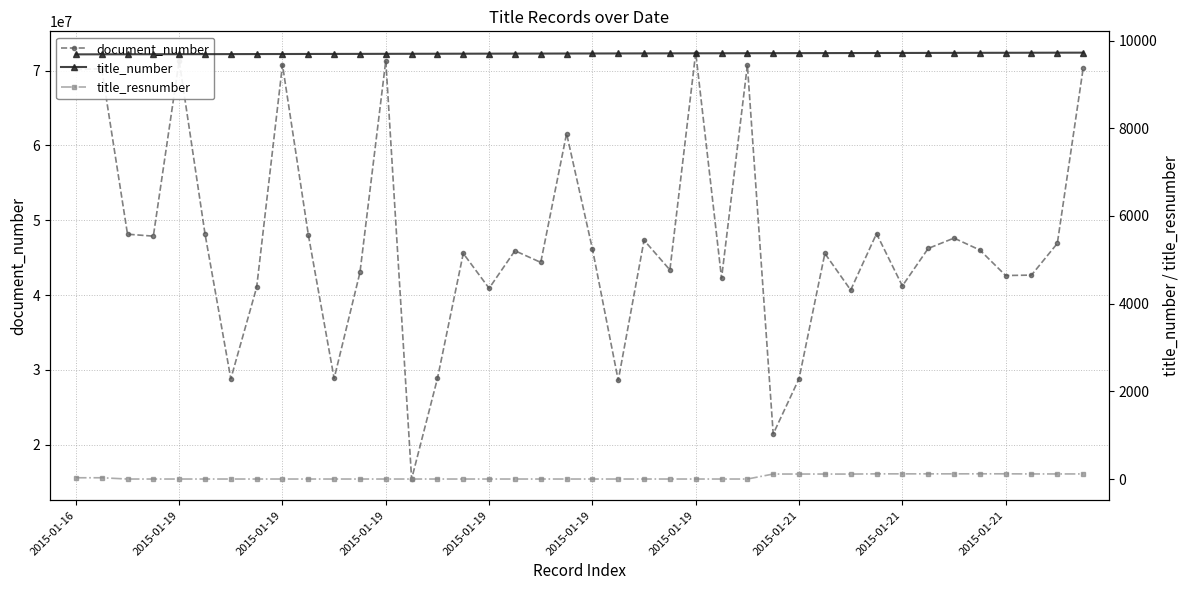

True or false: title_number and document_number cross at least once.

False